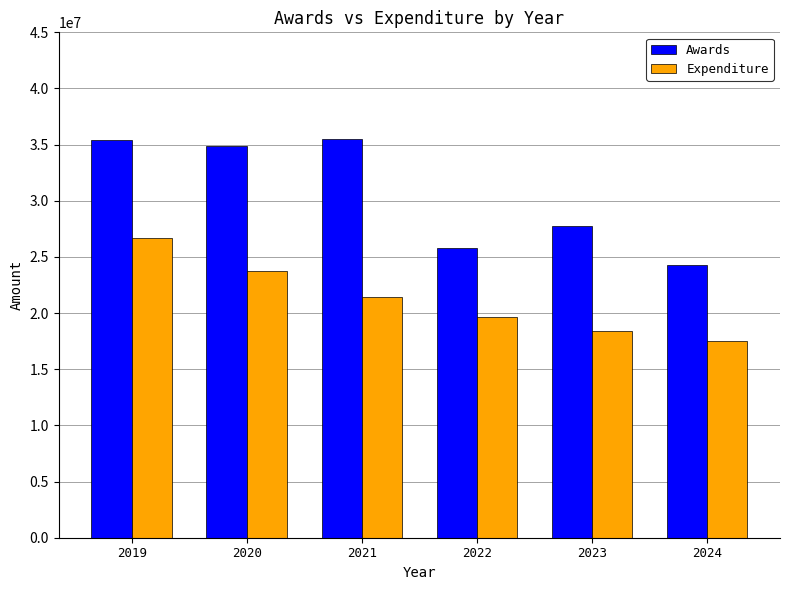

What is the maximum value for Awards?

35484974